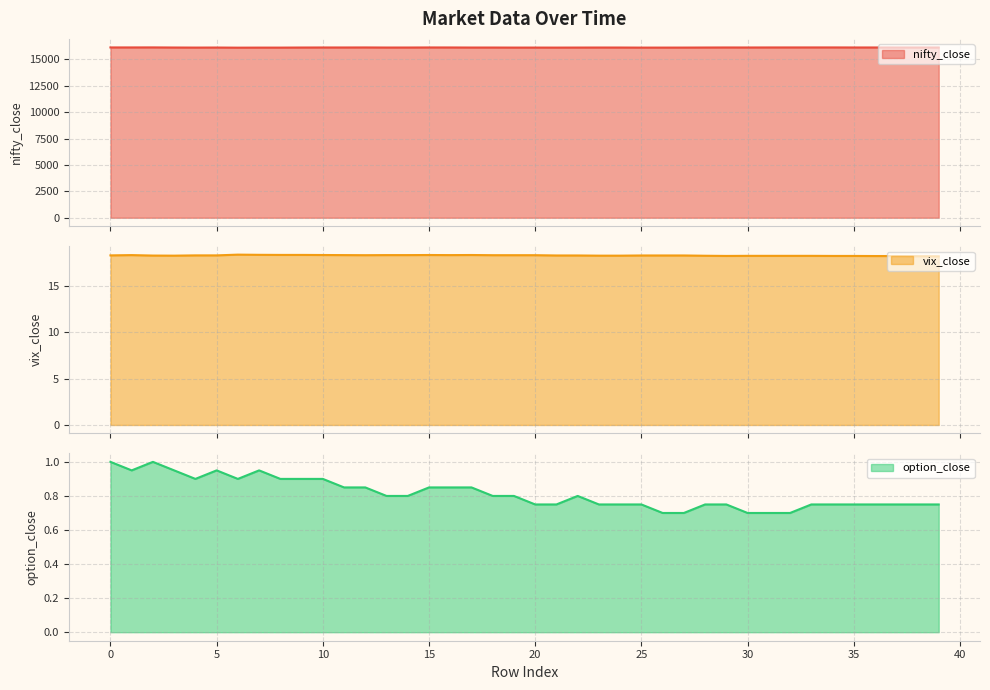

What is the difference between the second highest and minimum values in the vix_close series?

0.2